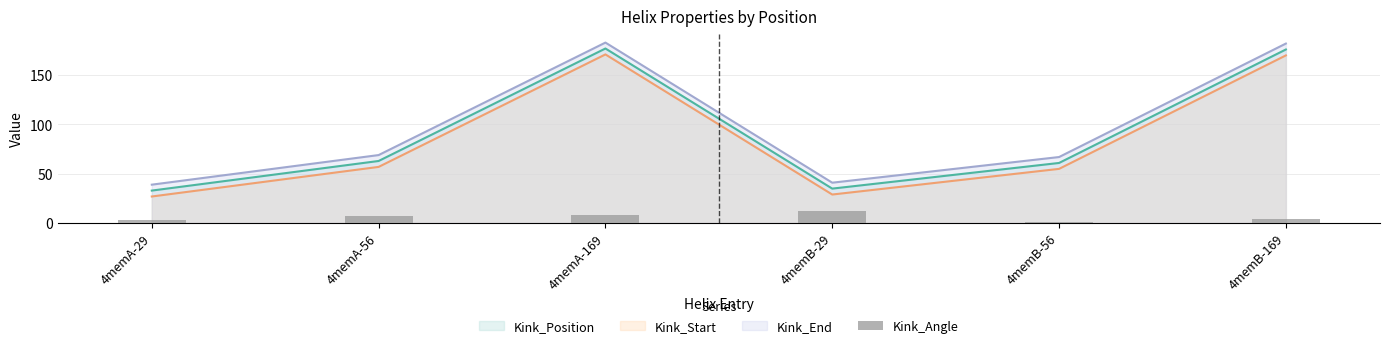

What is the approximate value of Kink_Position at 4memB-56, to the nearest 10?

60